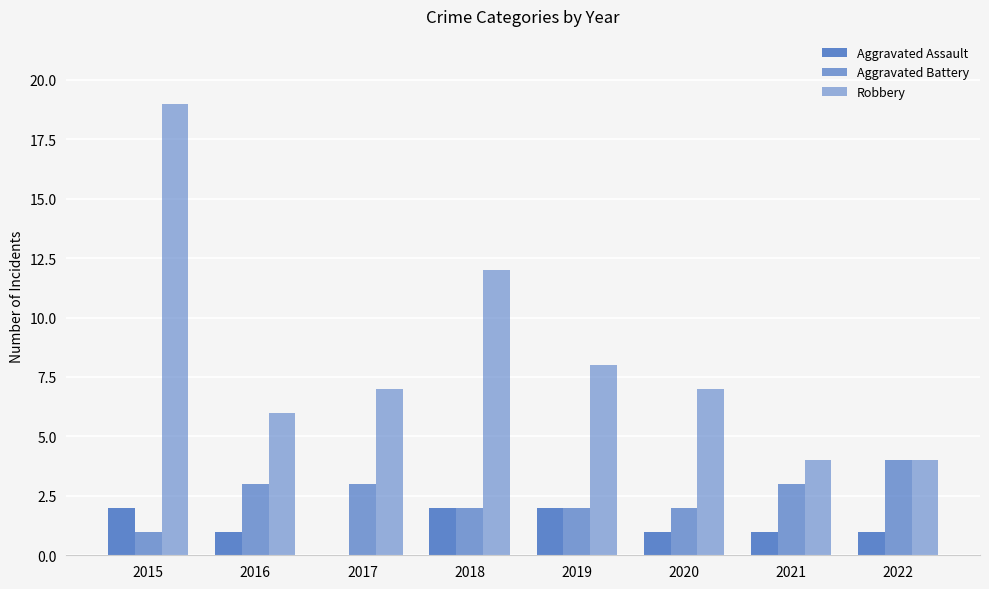

What is the maximum value shown in the chart?

19